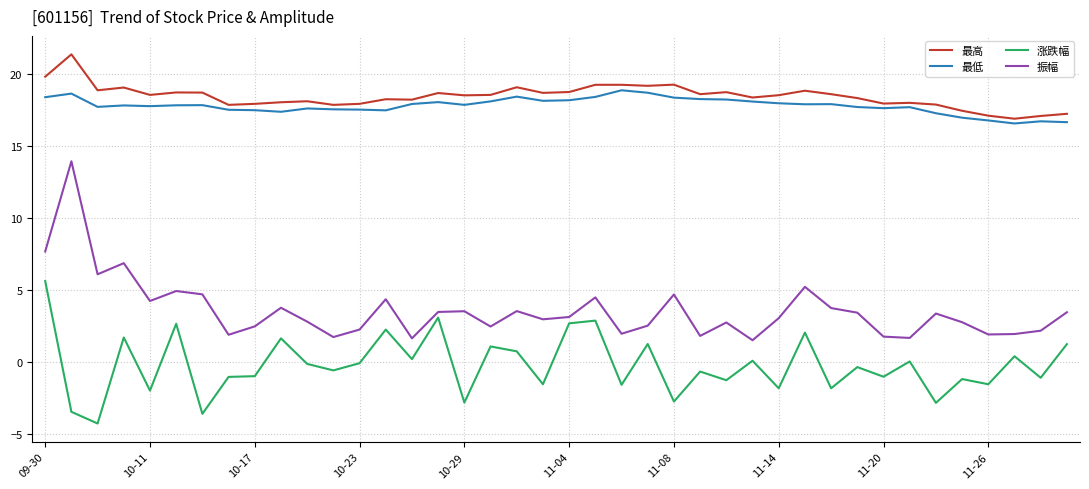

Rank the series by their maximum value, from highest to lowest.

最高, 最低, 振幅, 涨跌幅